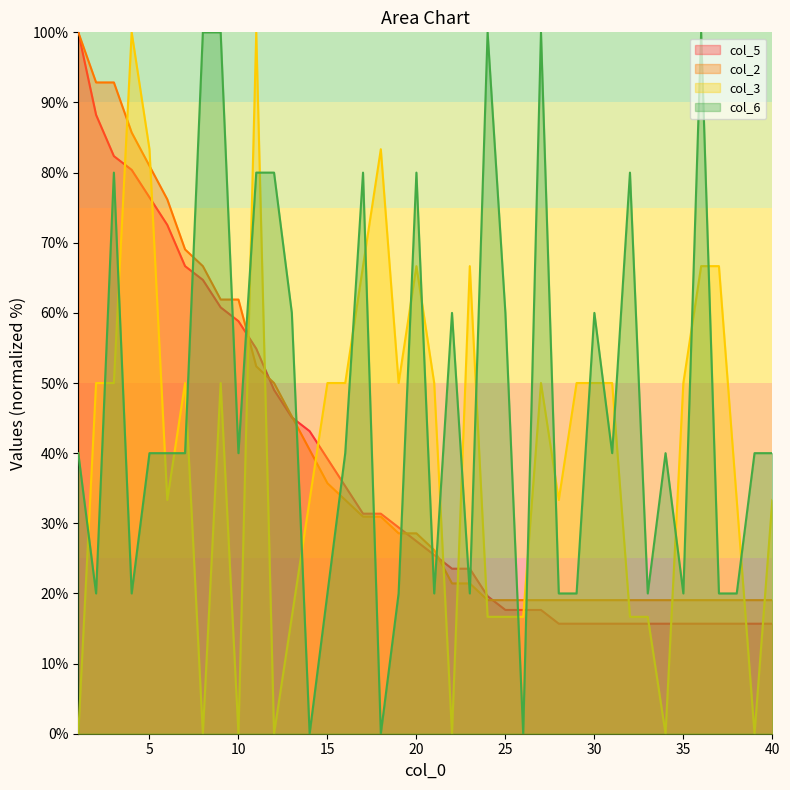

How many intersections are there between col_5 and col_2?

6